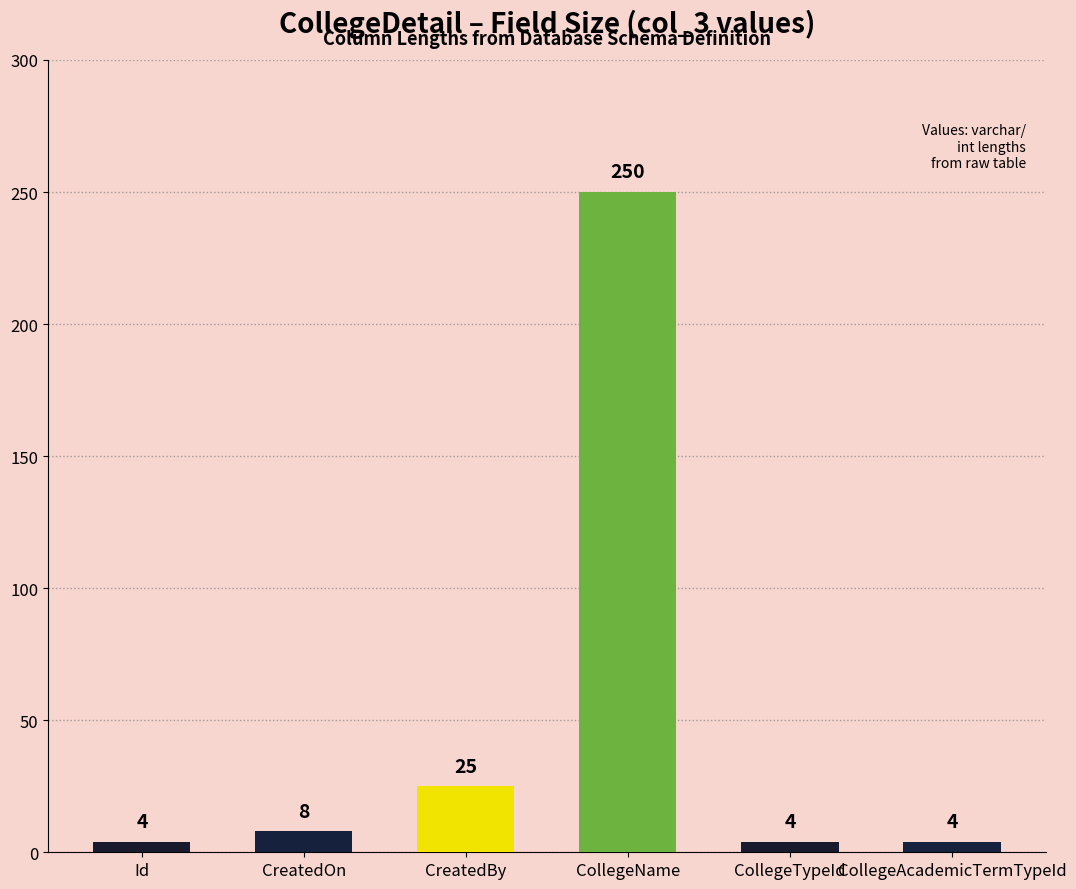

Reading left to right, list all the values displayed in this chart.

4	8	25	250	4	4